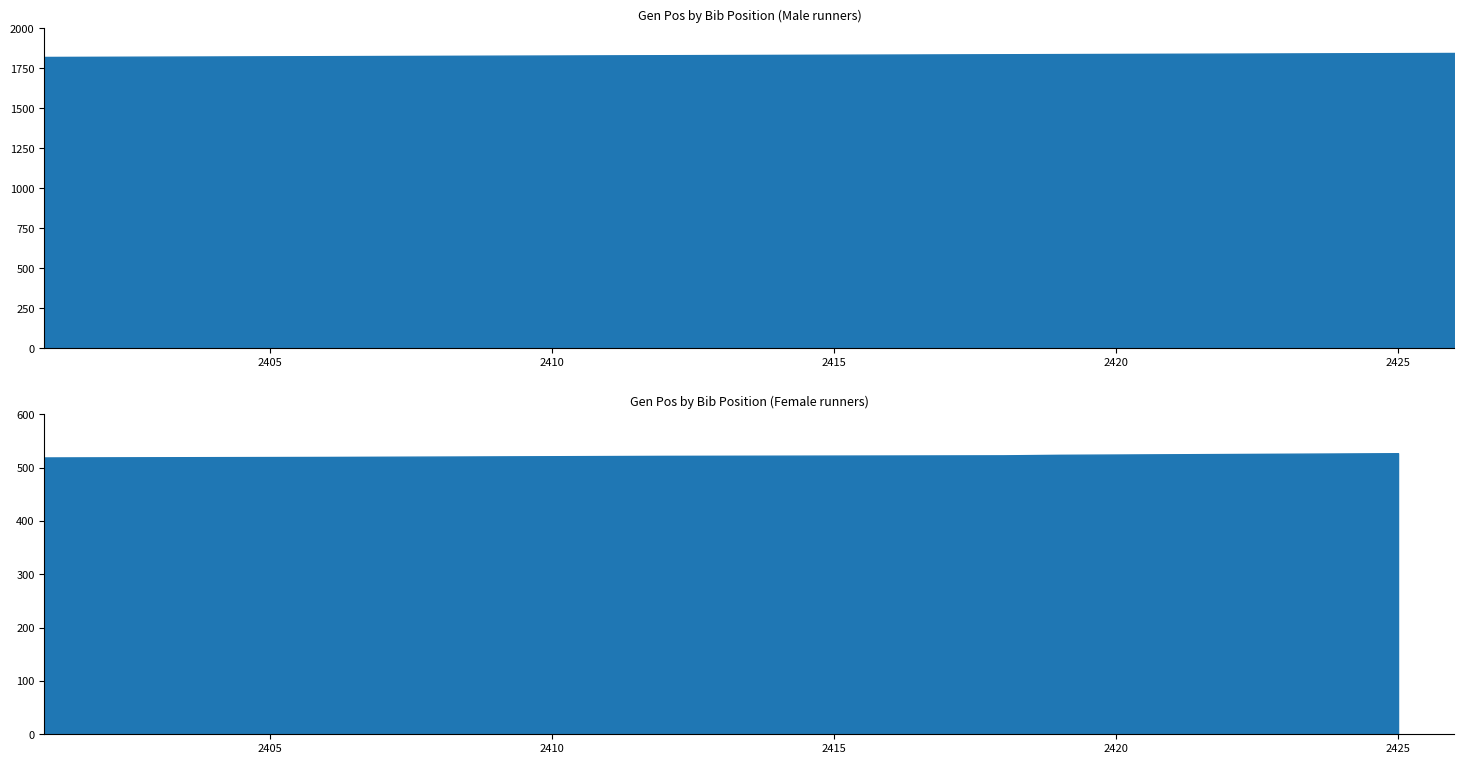

The Female Gen Pos series shows 282 at 2408. True or false?

False